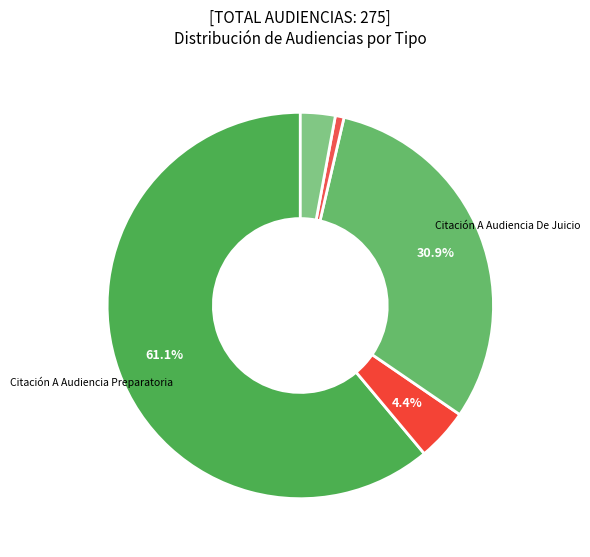

Count the number of slices in the pie.

5